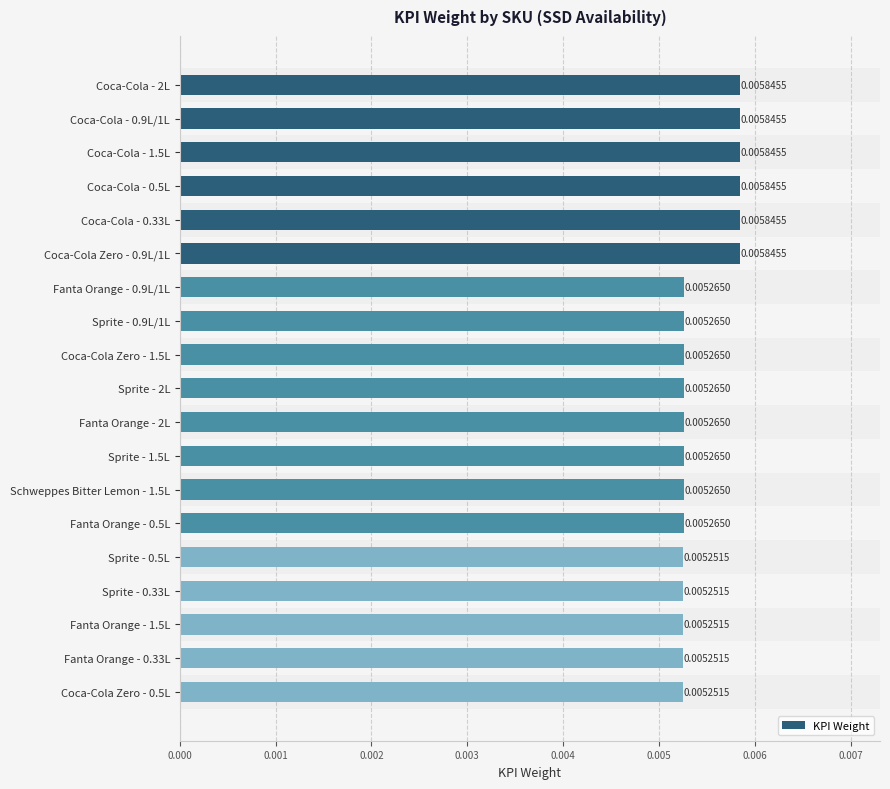

Are the bars grouped side by side (vs. stacked)?

No